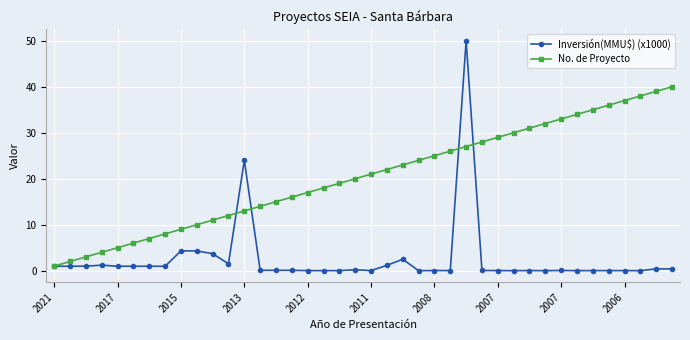

True or false: Inversión(MMU$) (x1000) has more than 2 points higher than both neighbors.

True